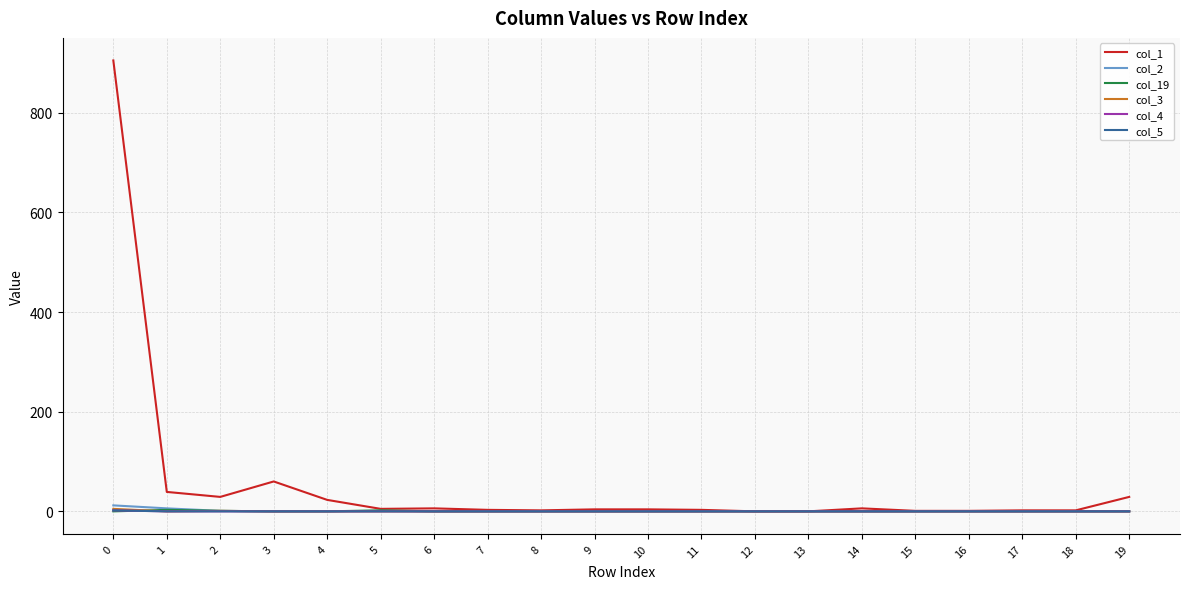

True or false: col_19 and col_2 intersect in this chart.

False